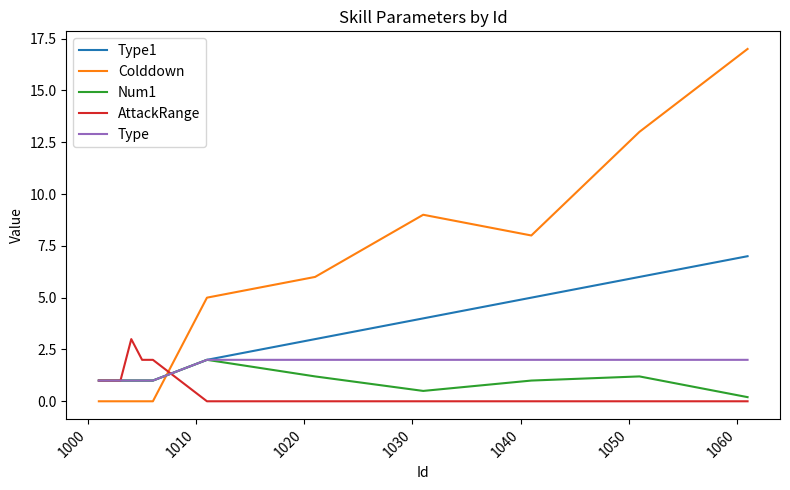

Which series has the largest total across all categories?

Colddown